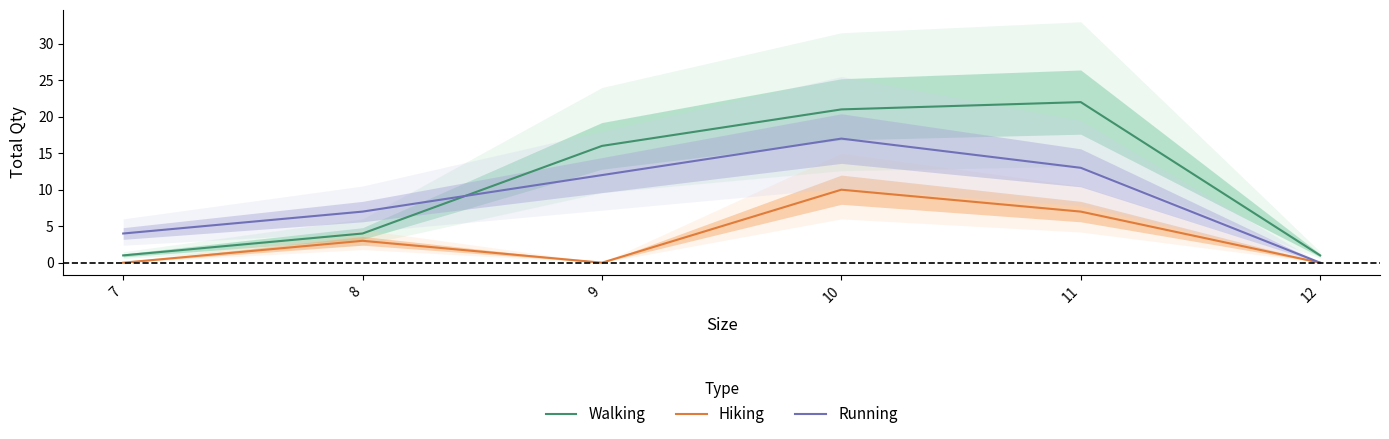

Which series has the largest total across all categories?

Walking